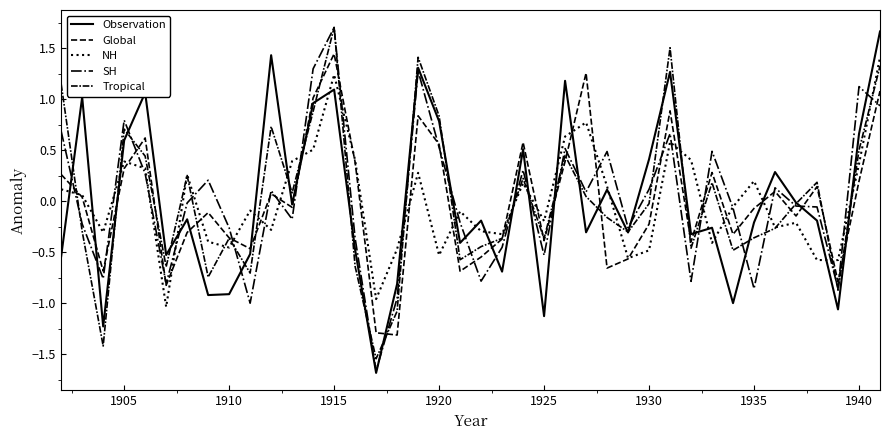

Is this an area chart (filled region under the line)?

No